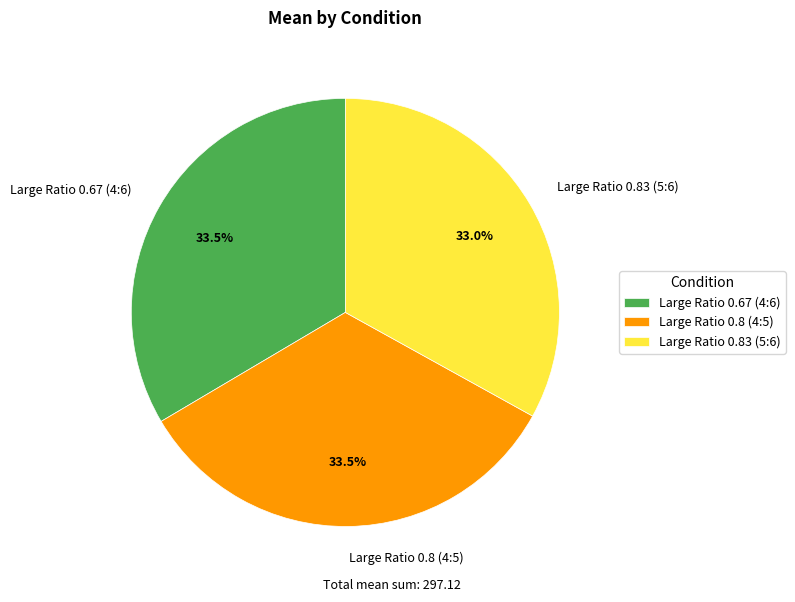

To the nearest percent, what is the average slice percentage?

33%